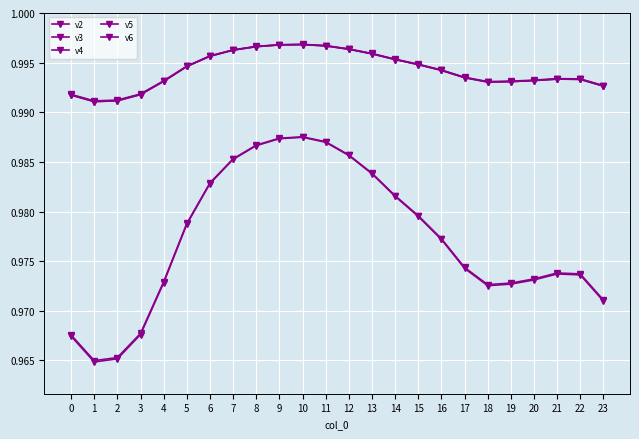

The value of v6 at 2 is 0.3. True or false?

False